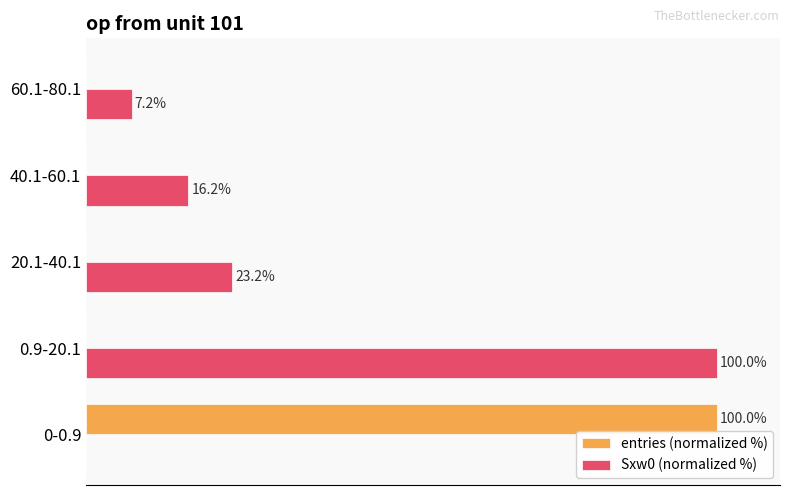

Which category has the highest value in the Sxw0 (normalized %) series?

0.9-20.1